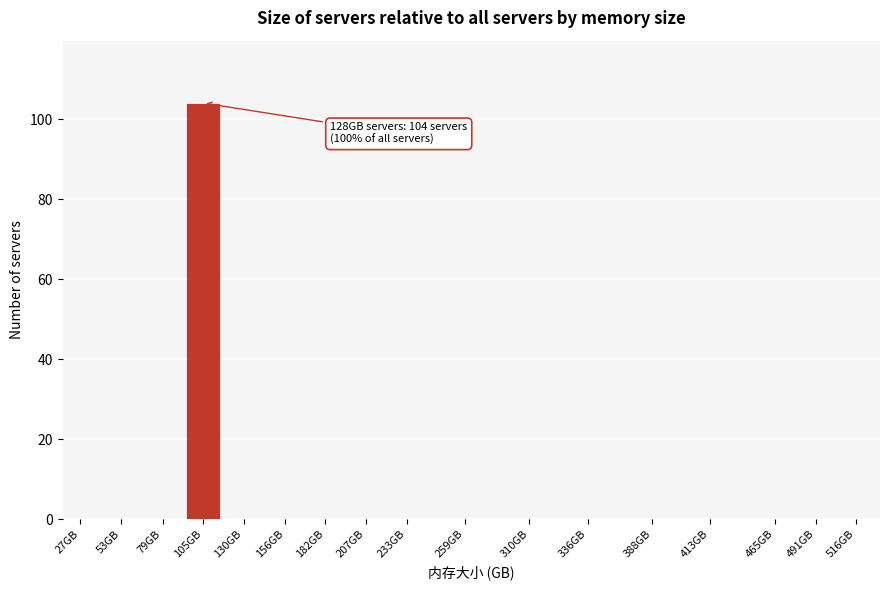

Reading left to right, what are all the values shown in this chart?

27GB=0	53GB=0	79GB=0	105GB=104	130GB=0	156GB=0	182GB=0	207GB=0	233GB=0	259GB=0	310GB=0	336GB=0	388GB=0	413GB=0	465GB=0	491GB=0	516GB=0